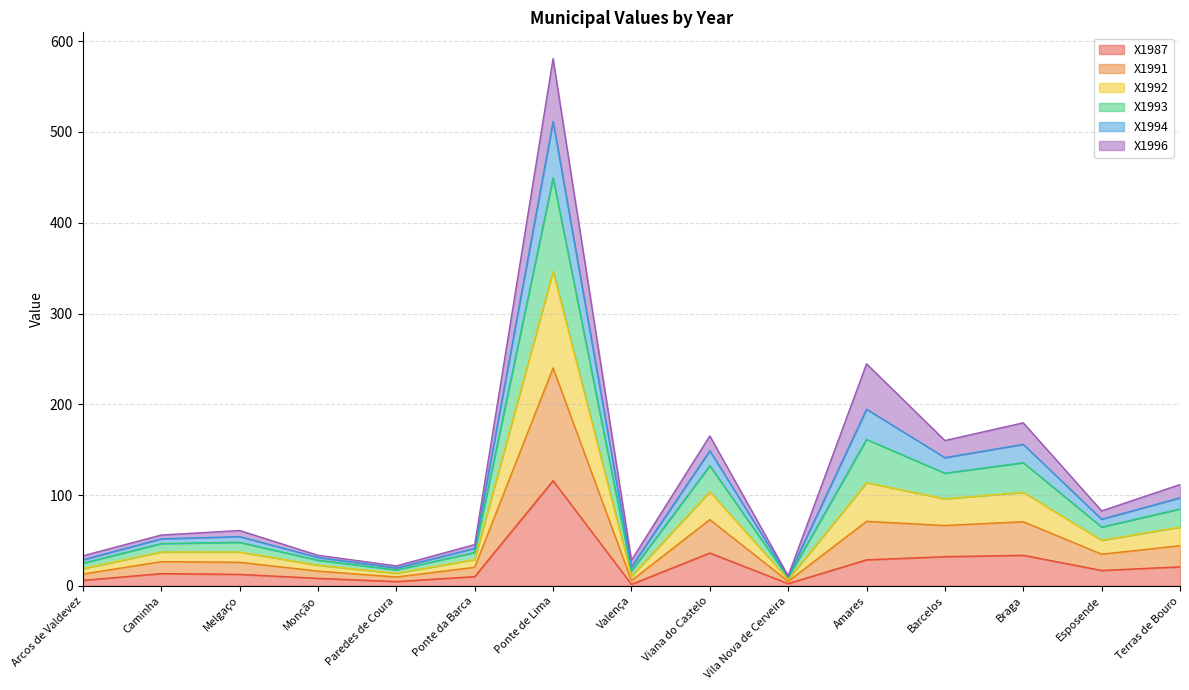

What position from the right is Amares?

5